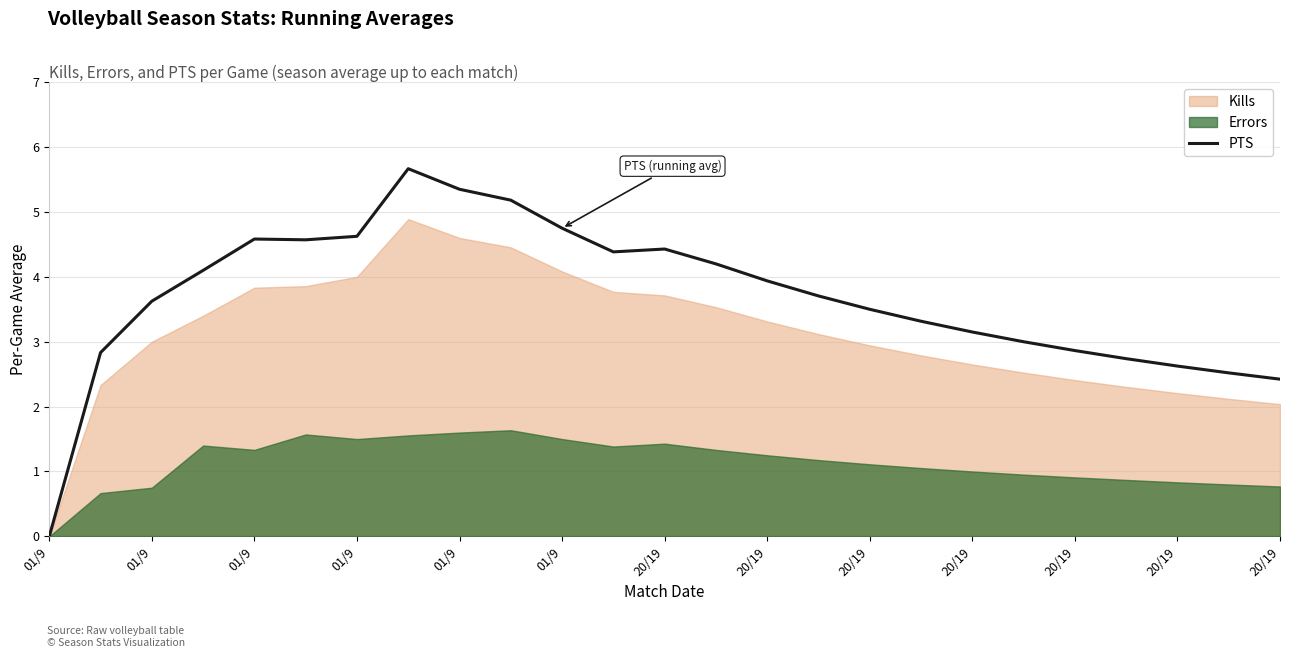

Reading left to right, extract all data points from this chart.

0.0	2.8	3.6	4.1	4.6	4.6	4.6	5.7	5.3	5.2	4.8	4.4	4.4	4.2	3.9	3.7	3.5	3.3	3.1	3.0	2.9	2.7	2.6	2.5	2.4